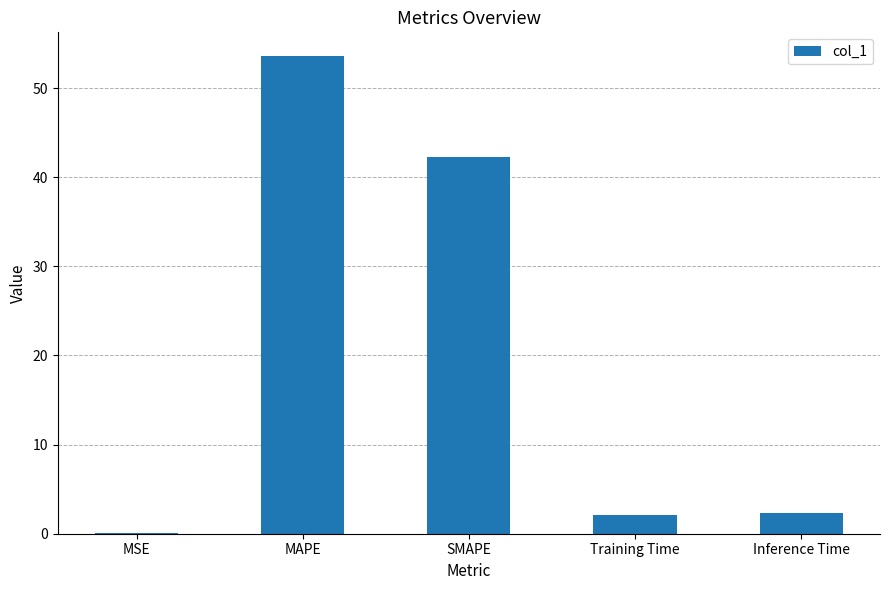

Is it true that the value at Training Time is 2.1?

True